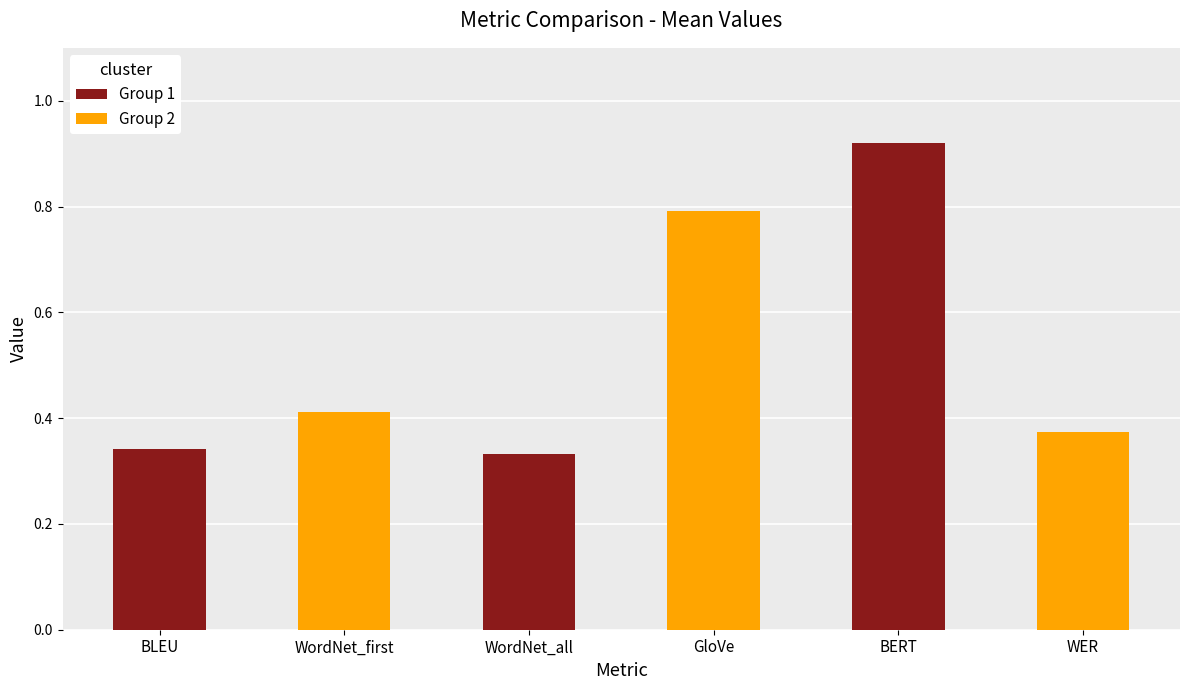

Is it true that the value at BERT is 0.6?

False